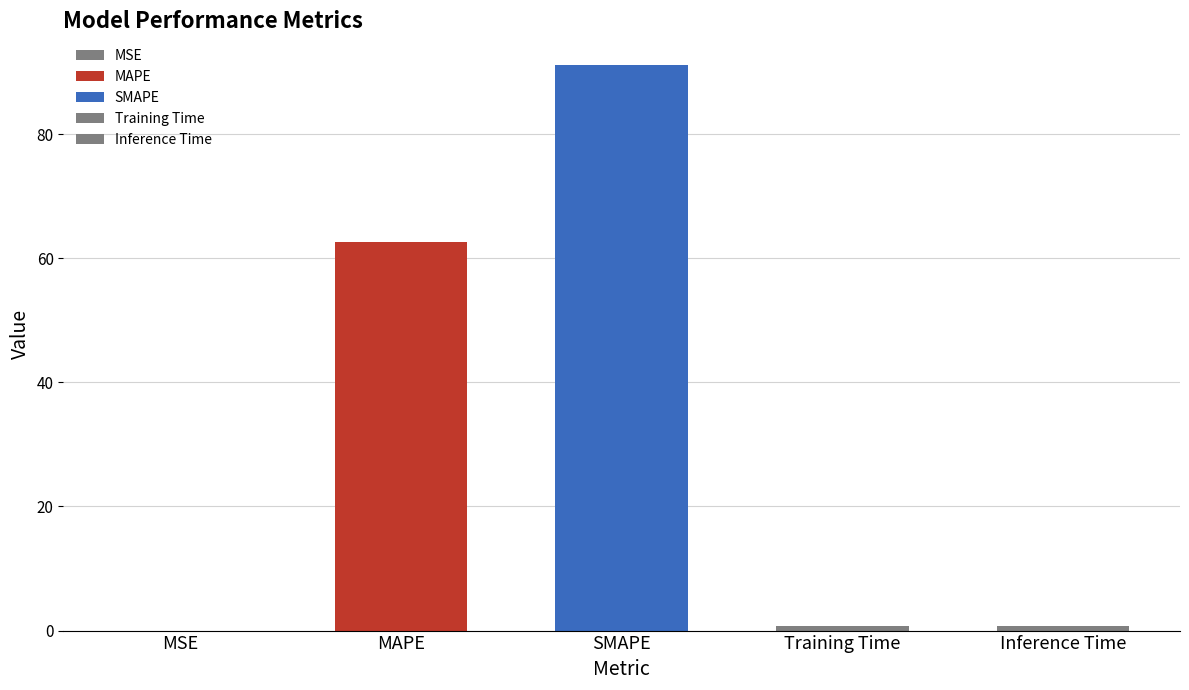

Reading left to right, list all the values displayed in this chart.

0.0	62.6	91.2	0.7	0.8